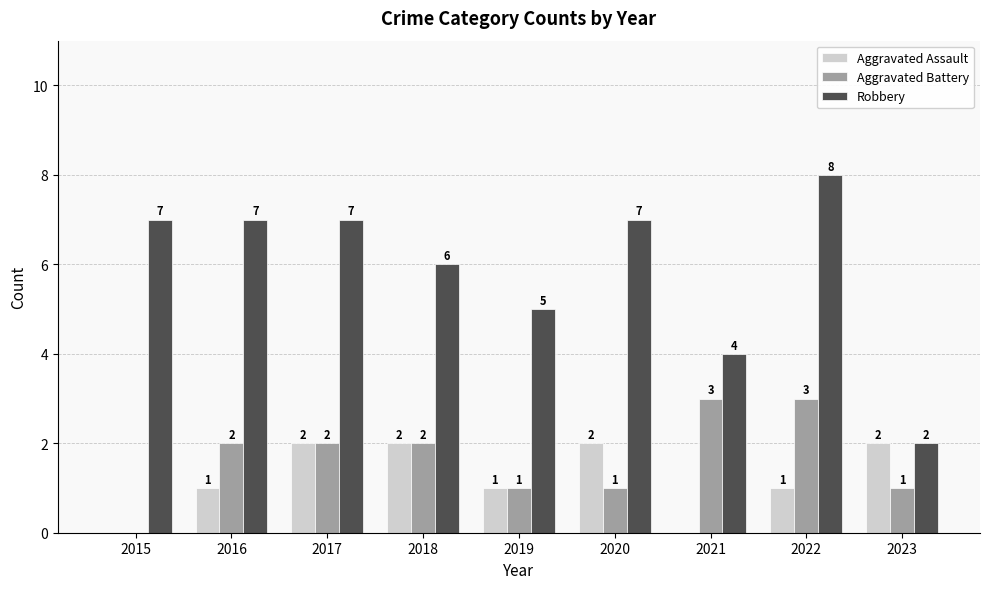

How many positive values does the Aggravated Assault series have?

7